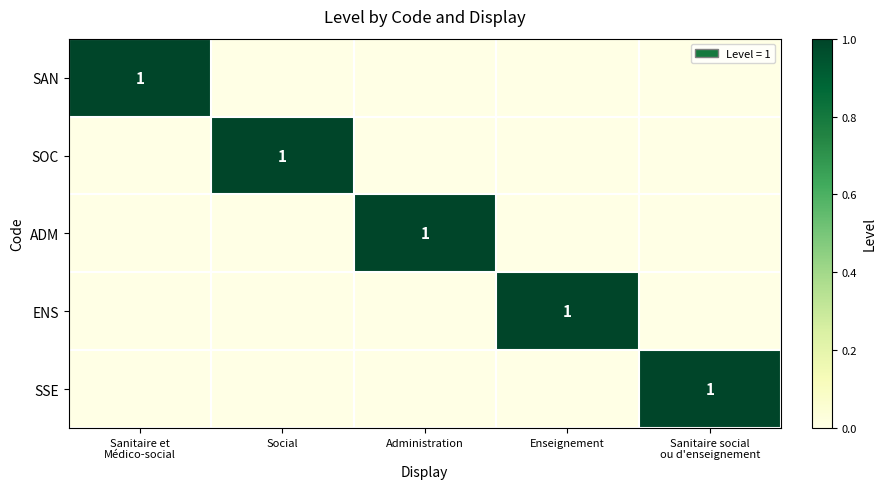

Is it true that SOC equals 0 at Enseignement?

True